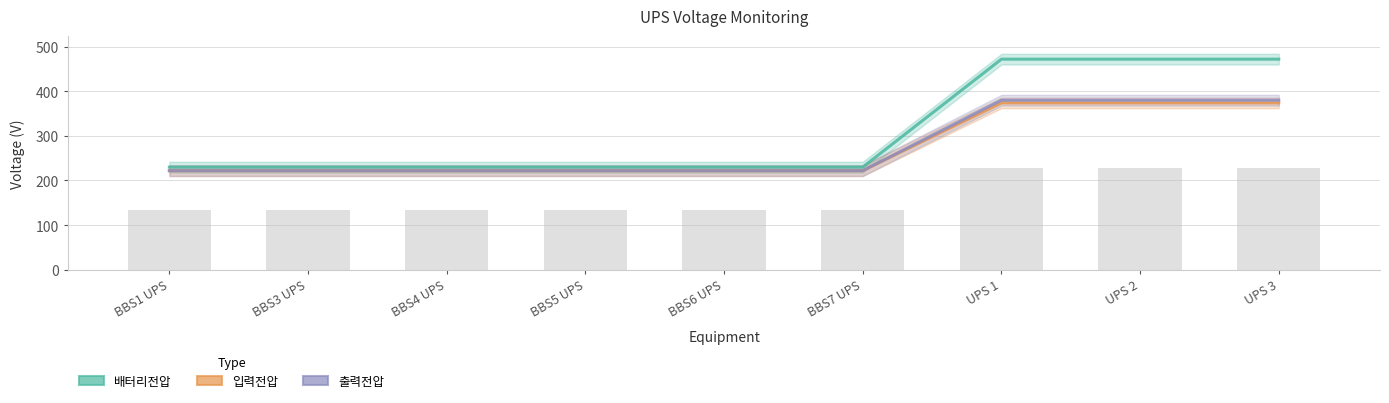

How many data points in 입력전압 are above 222?

3